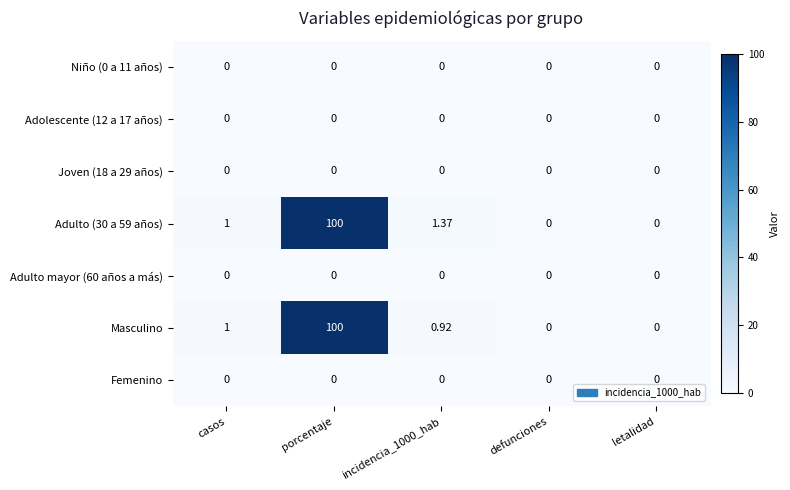

At which category is the sum across all series the highest?

porcentaje